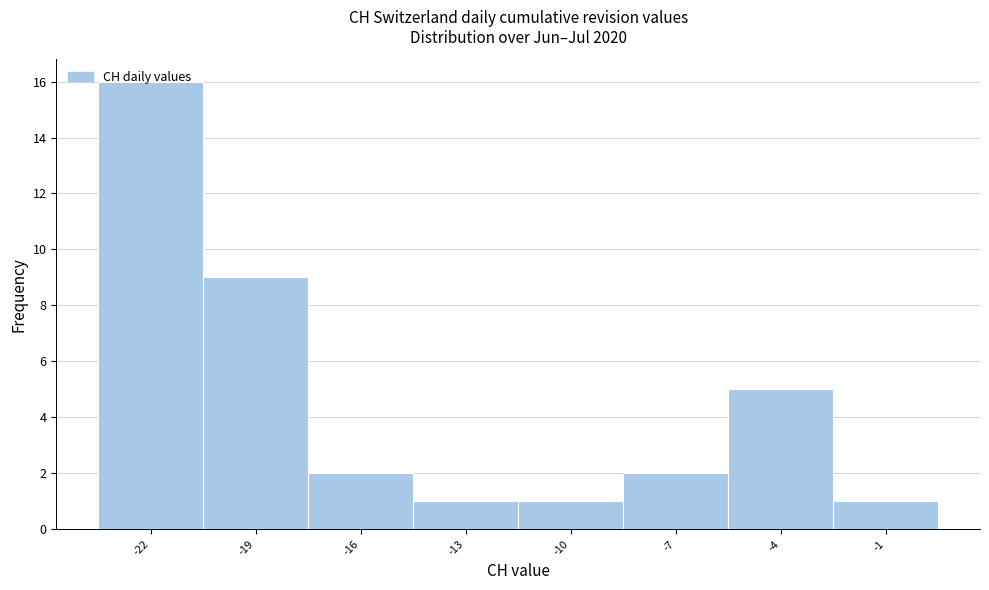

What is the greatest value displayed?

16